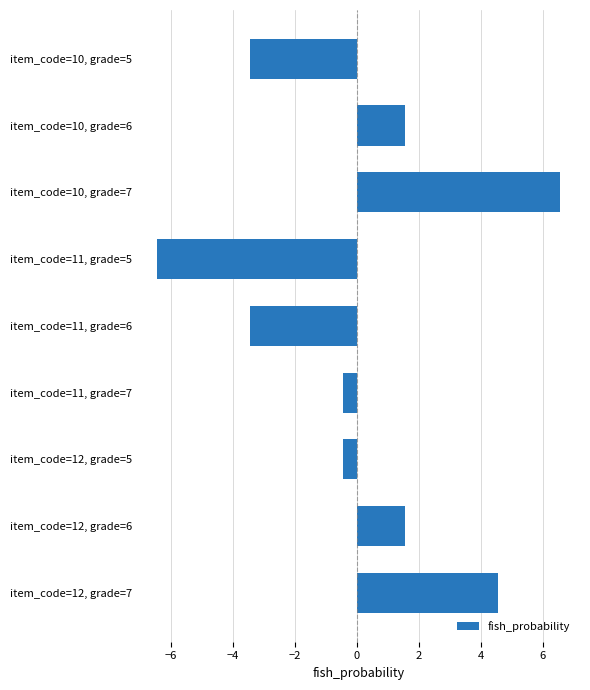

What position from the top is item_code=12, grade=7?

9